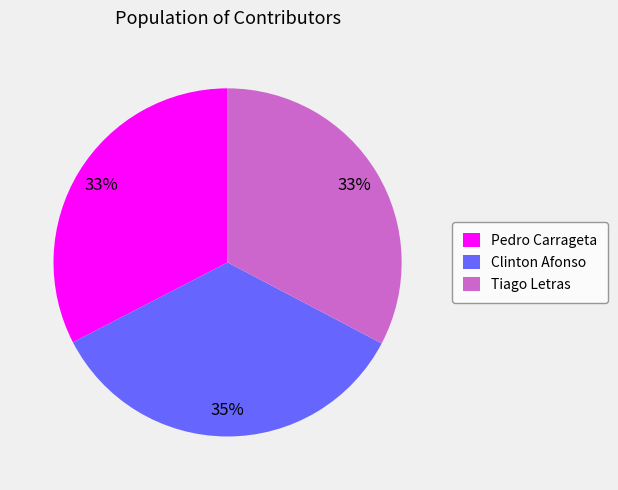

Combined, do Clinton Afonso and Tiago Letras account for over 50%?

Yes